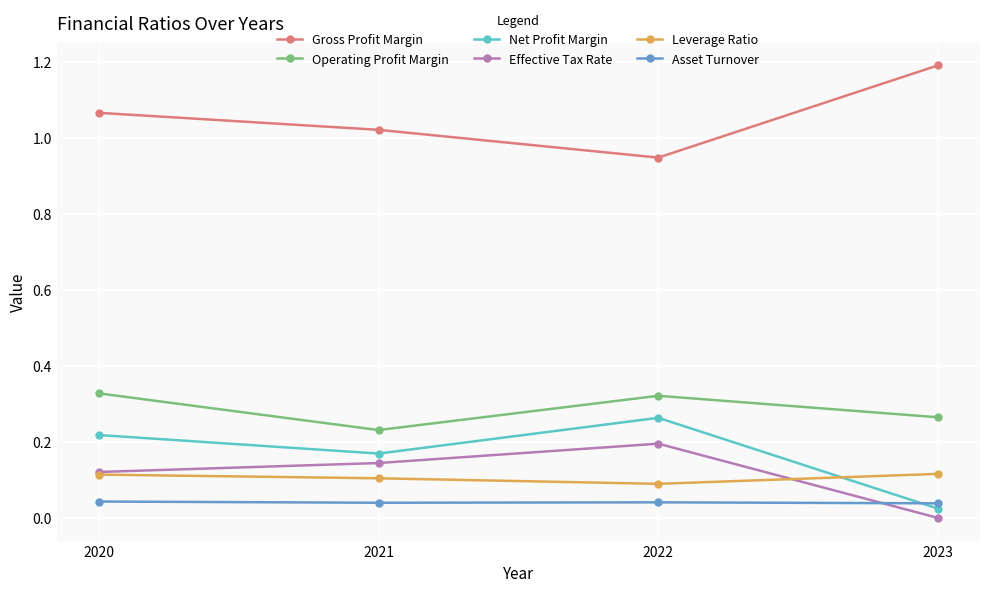

At which category does the chart reach its minimum across all series?

2023